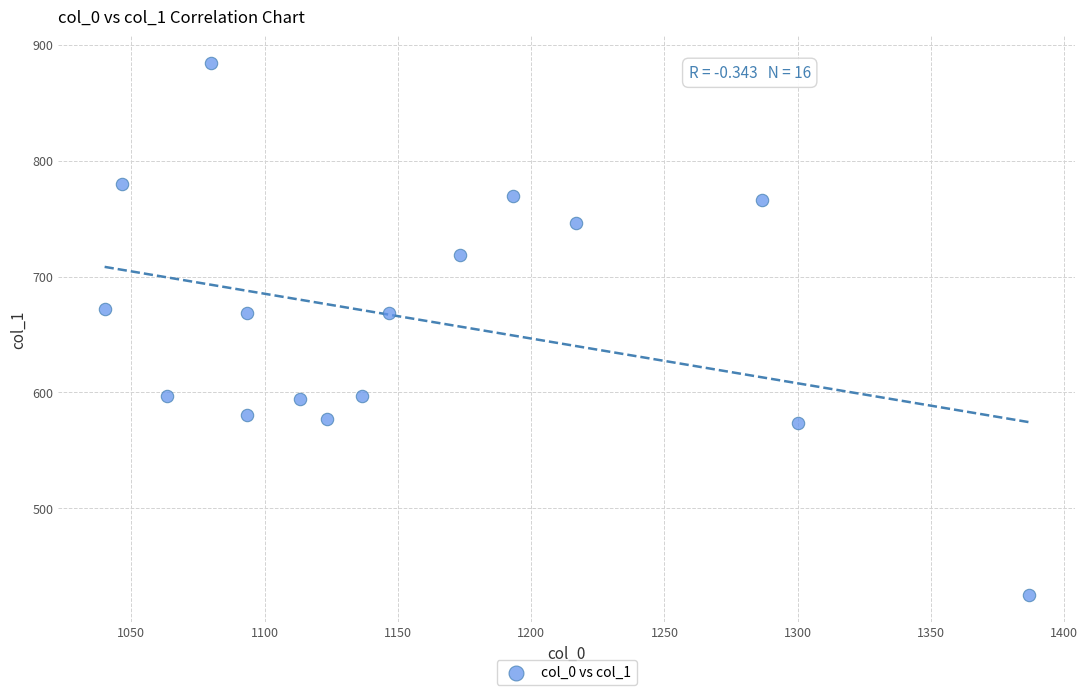

What is the range of Y values (max minus min)?

459.0